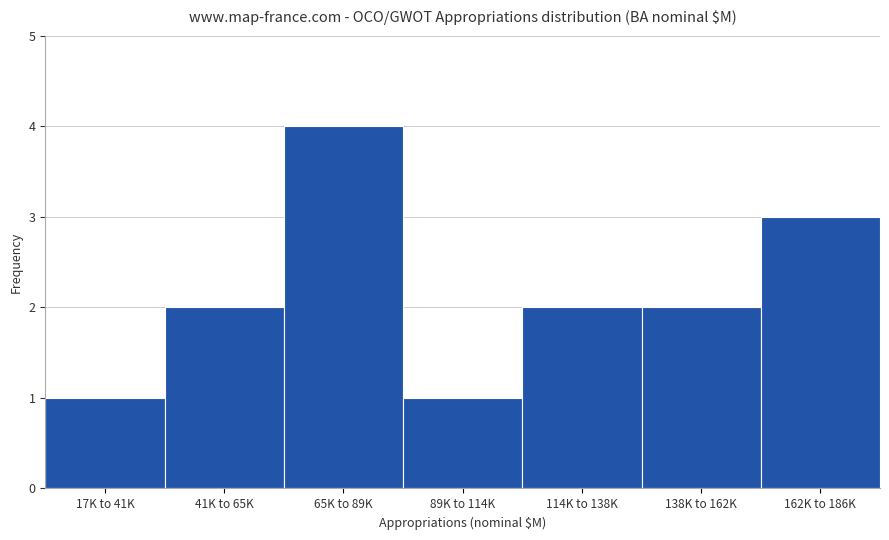

Reading left to right, what are all the values shown in this chart?

1	2	4	1	2	2	3